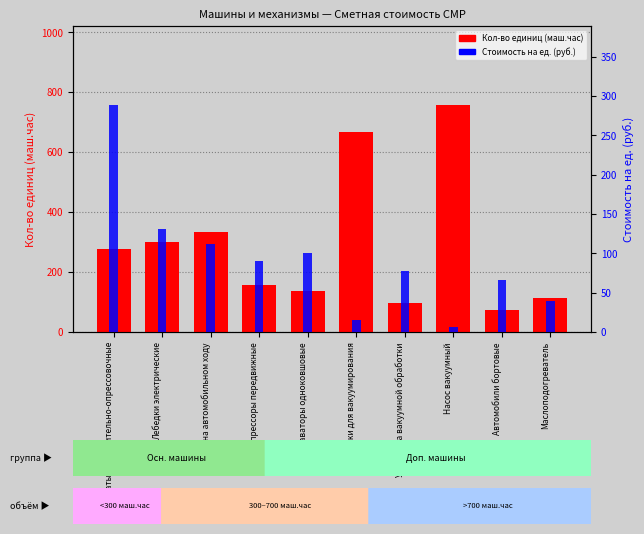

What is the value of the Кол-во единиц (маш.час) bar at the 7th from the left?

95.3